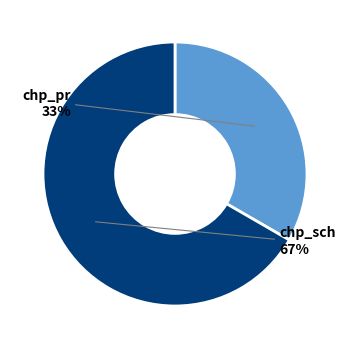

Which slice is the largest?

chp_sch